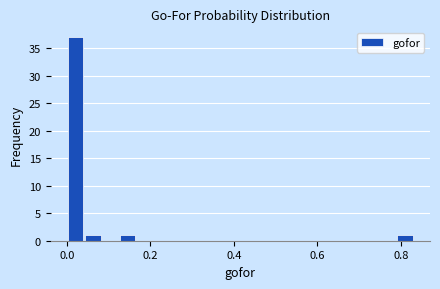

Read against the x-axis, roughly where is the centre of the tallest bar?

0.02